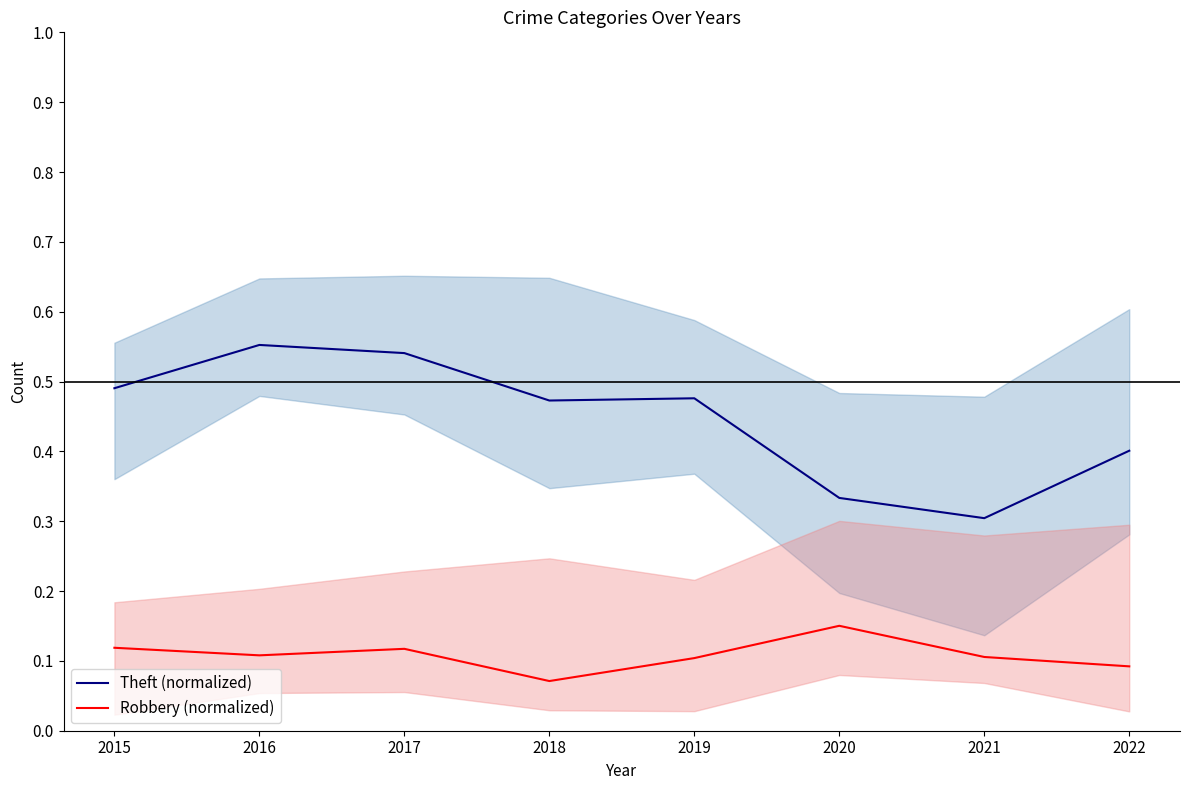

Which has a higher value, 2019 or 2020?

2019